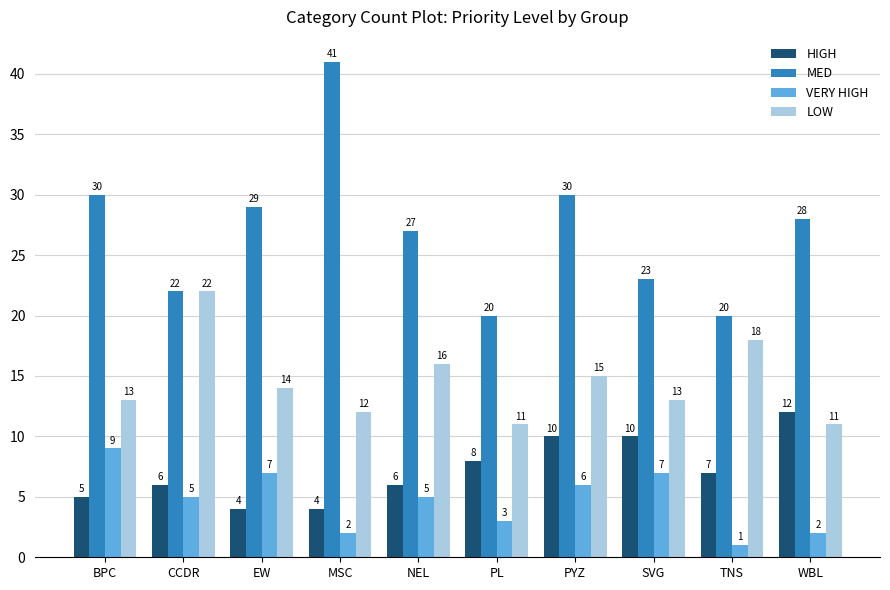

Reading right to left, extract all data points from this chart.

HIGH: WBL=12	TNS=7	SVG=10	PYZ=10	PL=8	NEL=6	MSC=4	EW=4	CCDR=6	BPC=5
MED: WBL=28	TNS=20	SVG=23	PYZ=30	PL=20	NEL=27	MSC=41	EW=29	CCDR=22	BPC=30
VERY HIGH: WBL=2	TNS=1	SVG=7	PYZ=6	PL=3	NEL=5	MSC=2	EW=7	CCDR=5	BPC=9
LOW: WBL=11	TNS=18	SVG=13	PYZ=15	PL=11	NEL=16	MSC=12	EW=14	CCDR=22	BPC=13